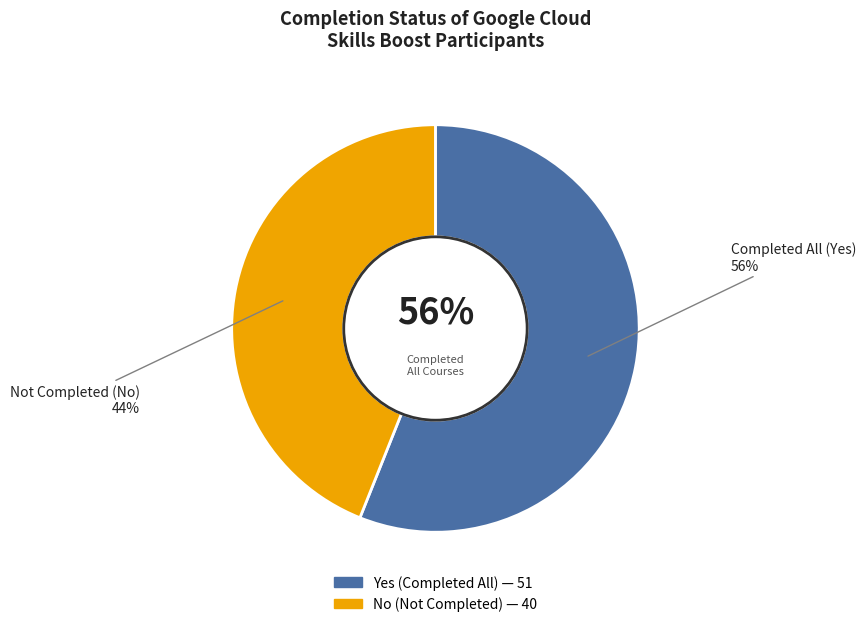

Is there any slice that represents more than half of the pie?

Yes